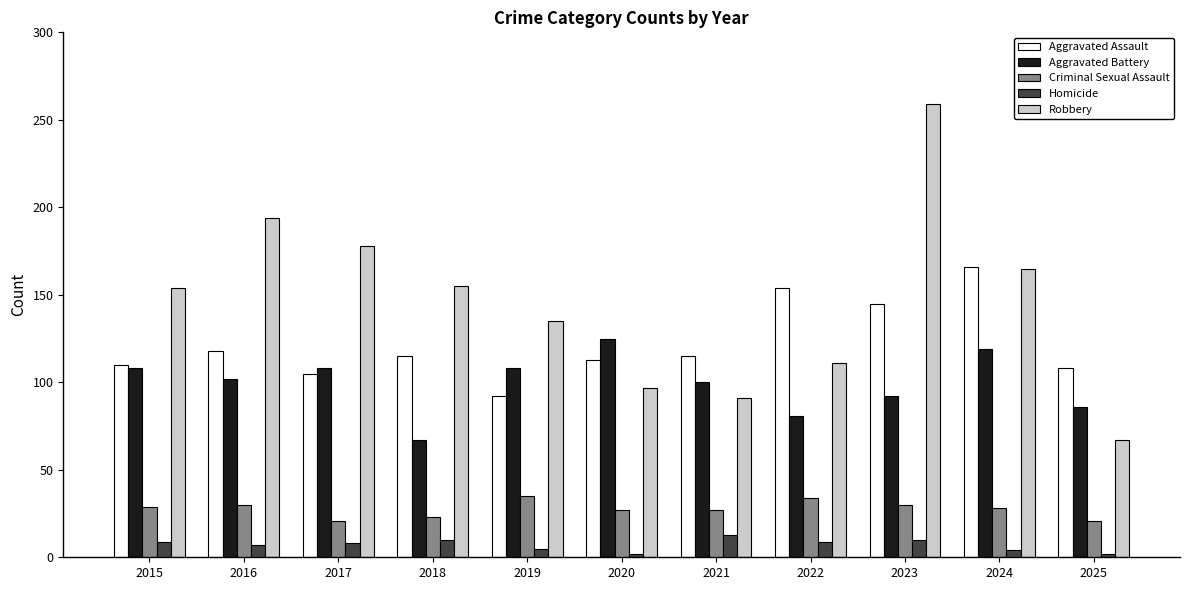

What is the difference between the maximum and second lowest values in the Homicide series?

11